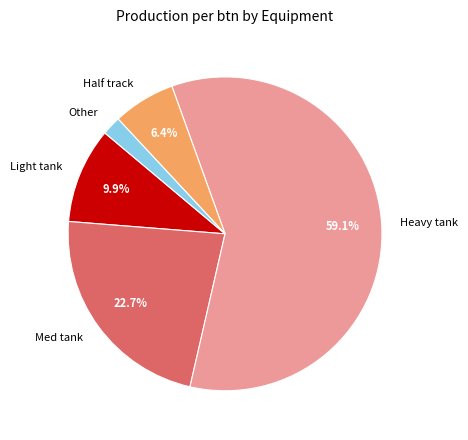

Is Half track the majority of the pie?

No